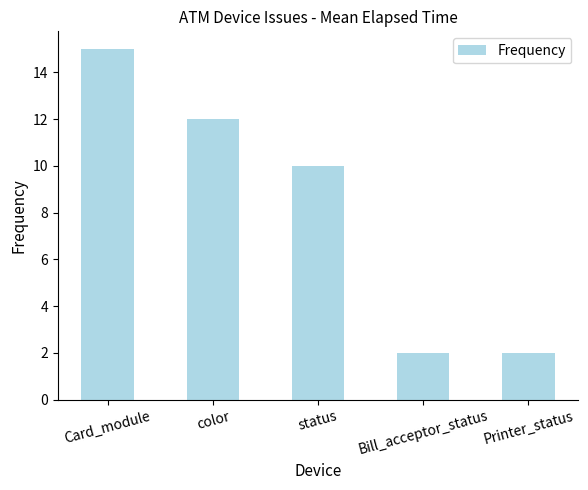

Which label corresponds to the largest value in the chart?

Card_module